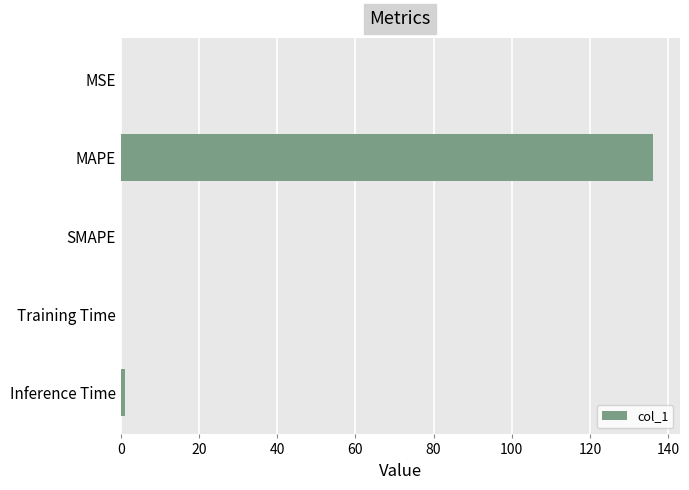

The chart shows a value of 0.0 at SMAPE. True or false?

True